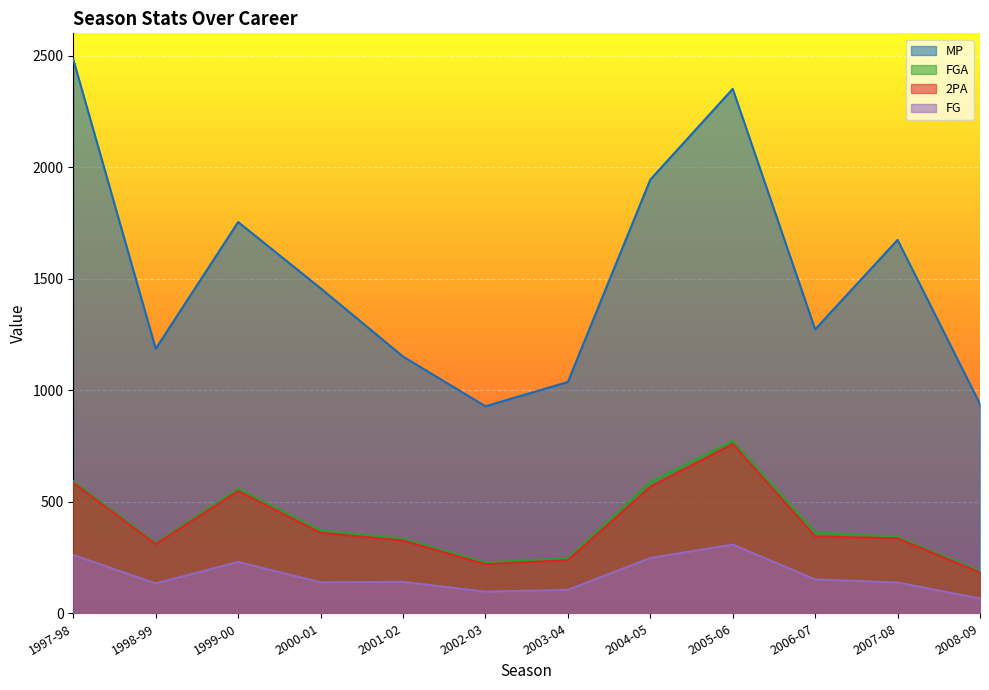

What is the label of the 9th point from the right?

2000-01